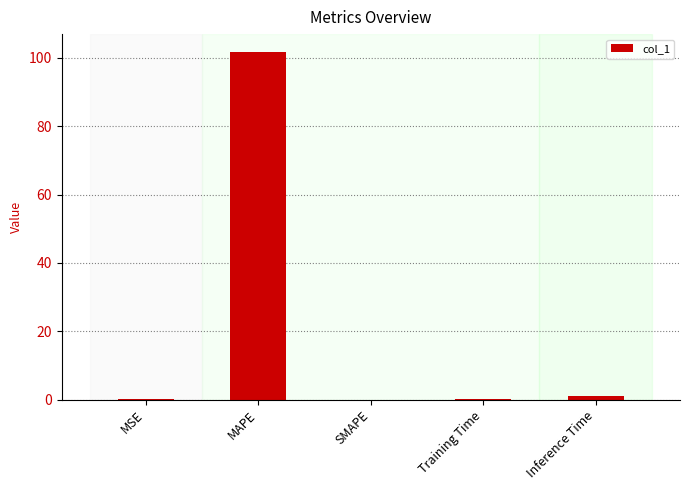

Count the number of data series in this chart.

1